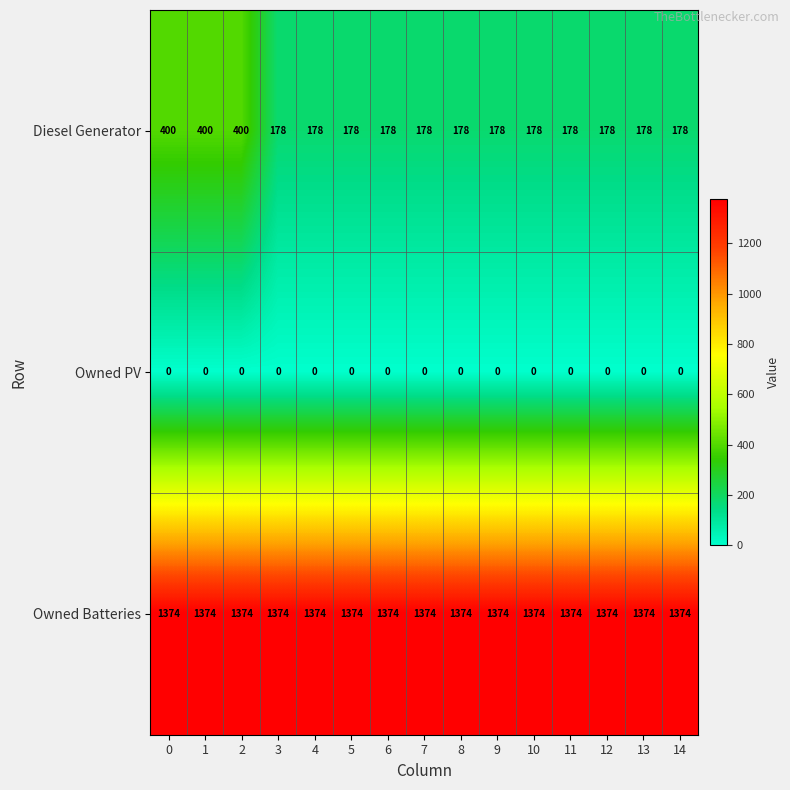

List the series in order of their overall mean, highest first.

Owned Batteries, Diesel Generator, Owned PV